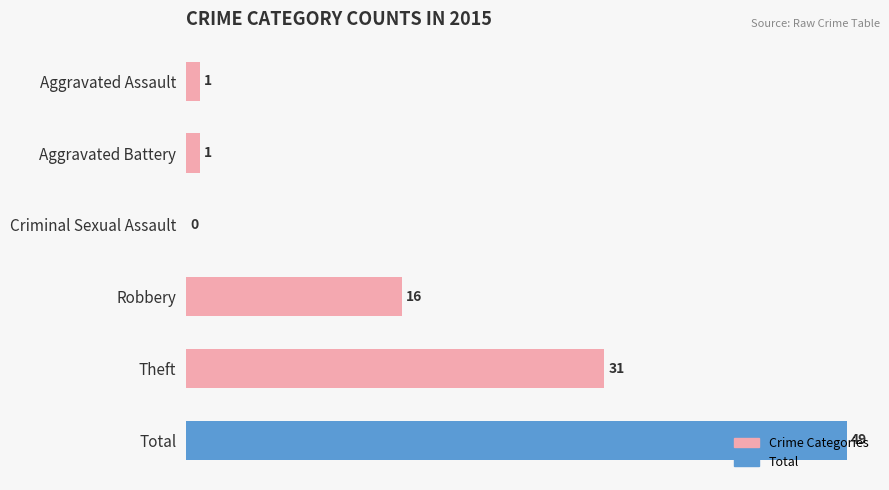

What is the average value?

16